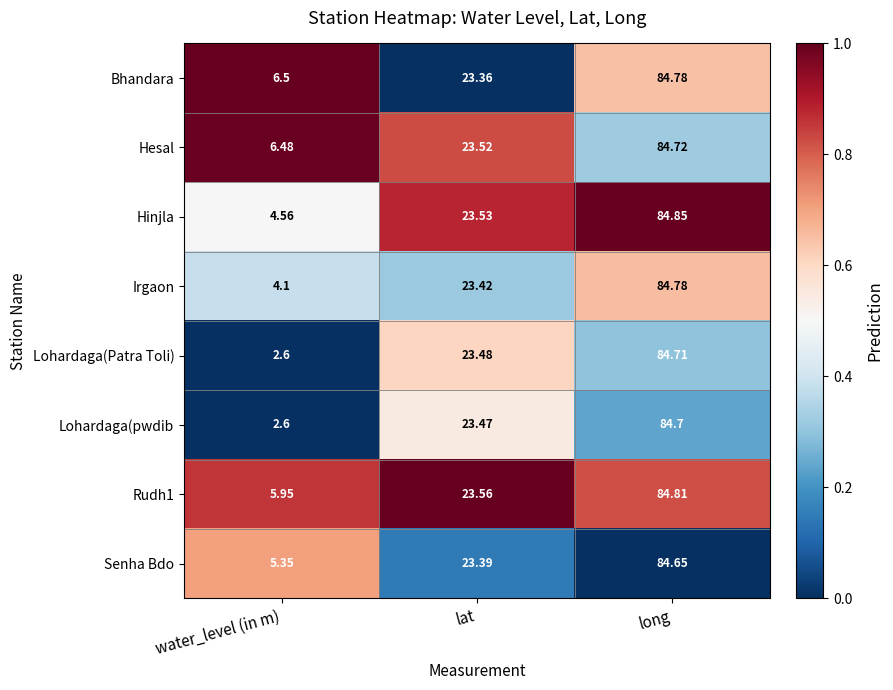

Rank the categories by Rudh1 value from lowest to highest.

water_level (in m), lat, long